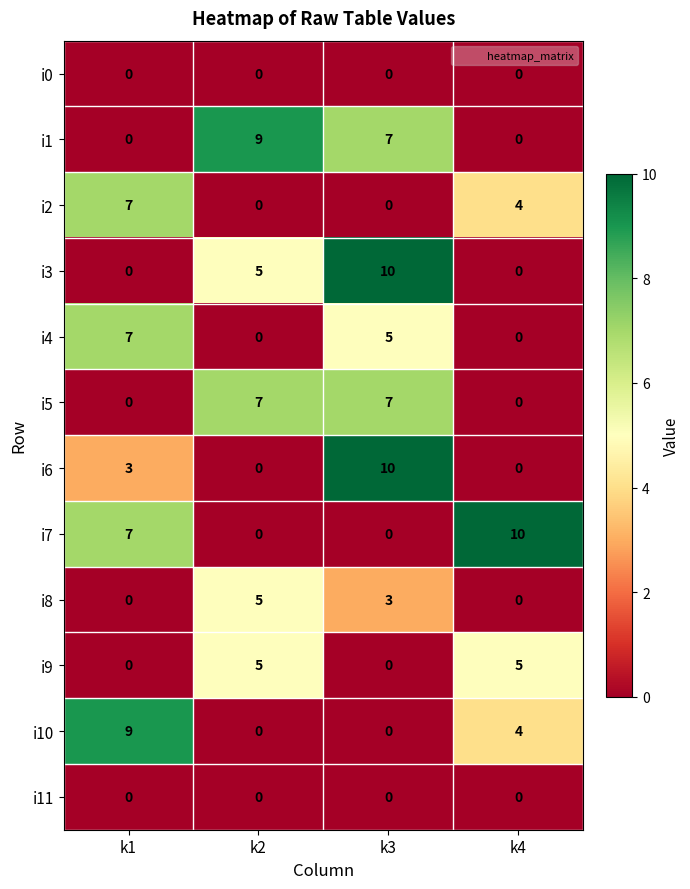

Where is i3 nearest to the value 5?

k2